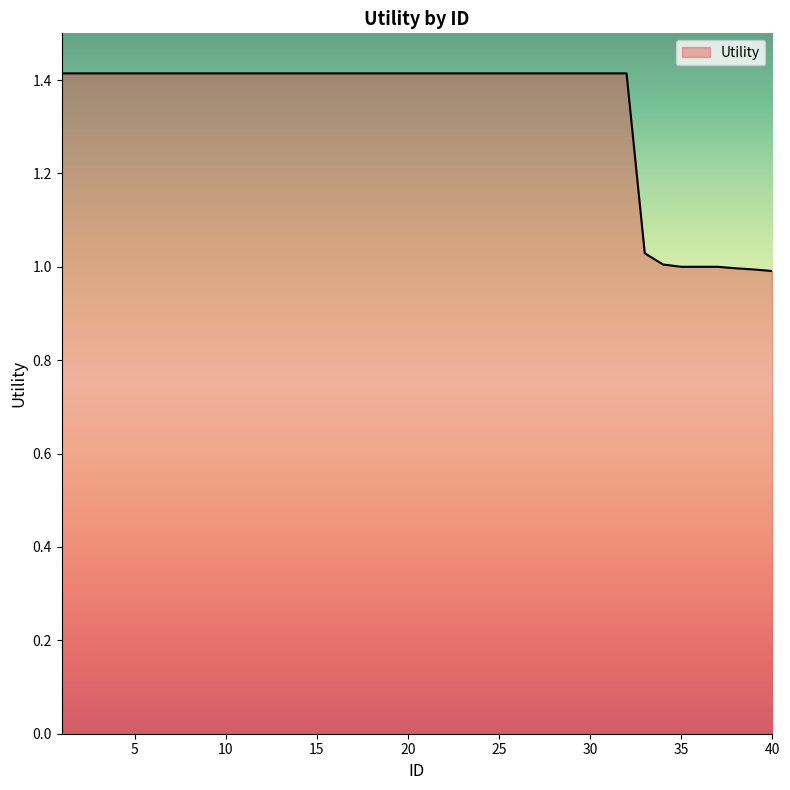

What is the greatest value displayed?

1.4